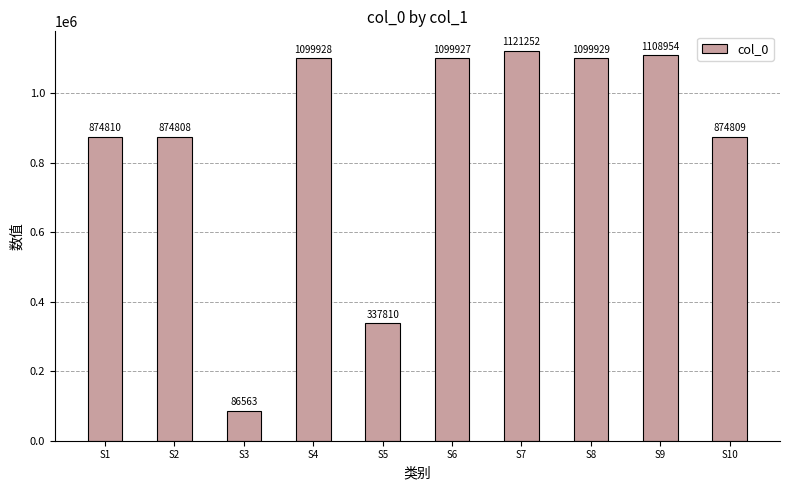

Reading left to right, transcribe all the data shown in this chart.

S1=874810	S2=874808	S3=86563	S4=1099928	S5=337810	S6=1099927	S7=1121252	S8=1099929	S9=1108954	S10=874809